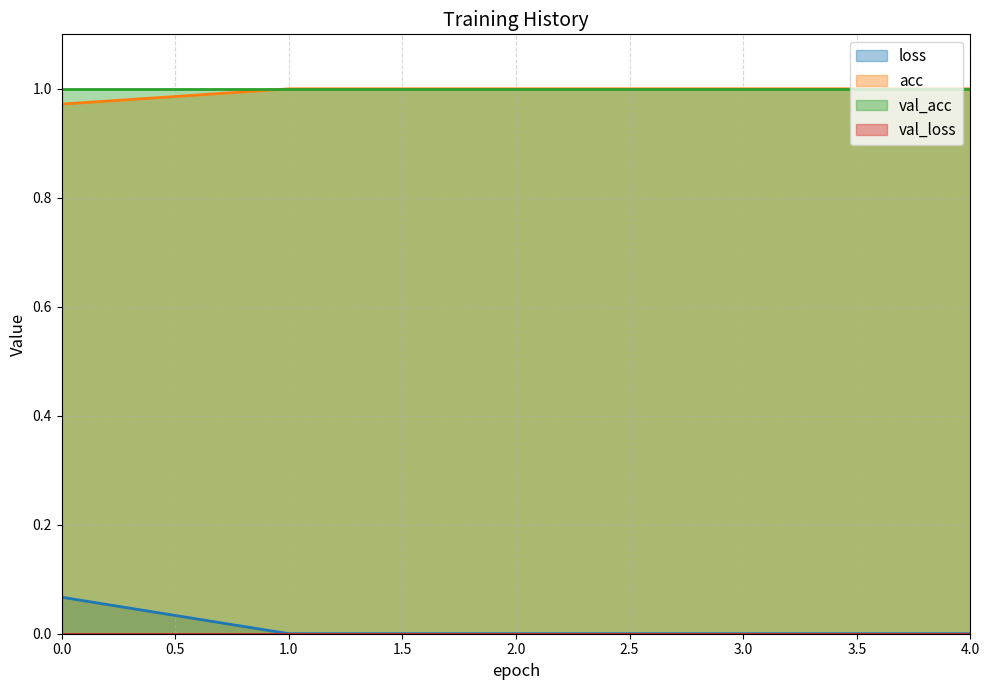

True or false: loss and acc intersect in this chart.

False